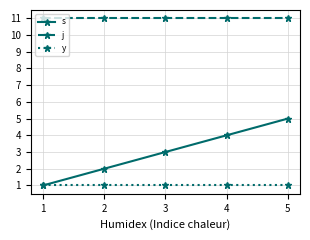

Is the value of y at 4 greater than the value of j at 4?

No